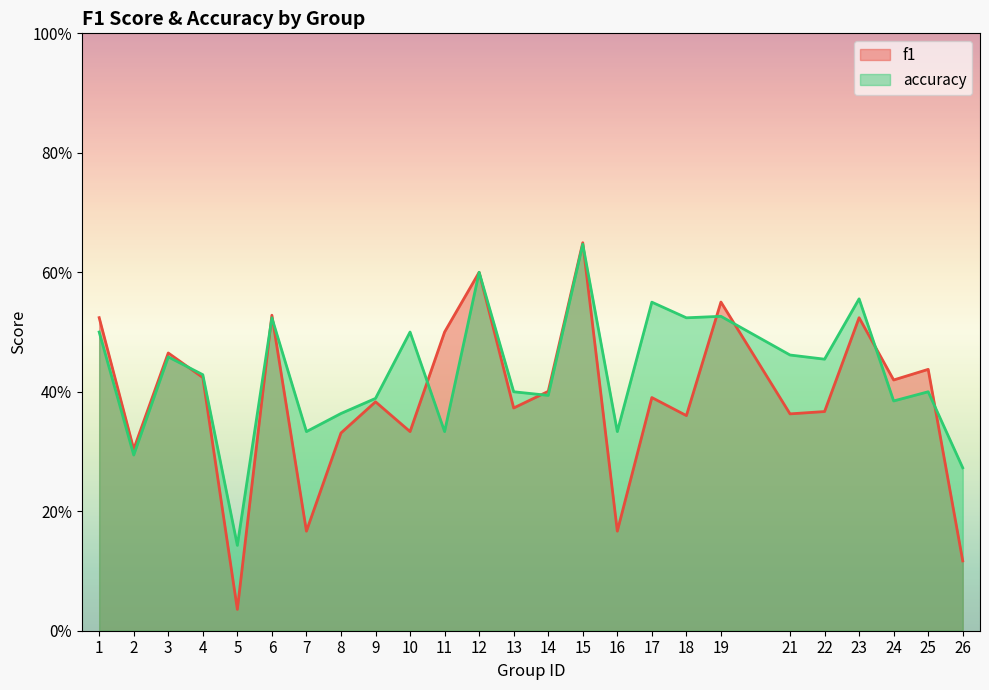

Count the accuracy values in the range 0 to 1.

25